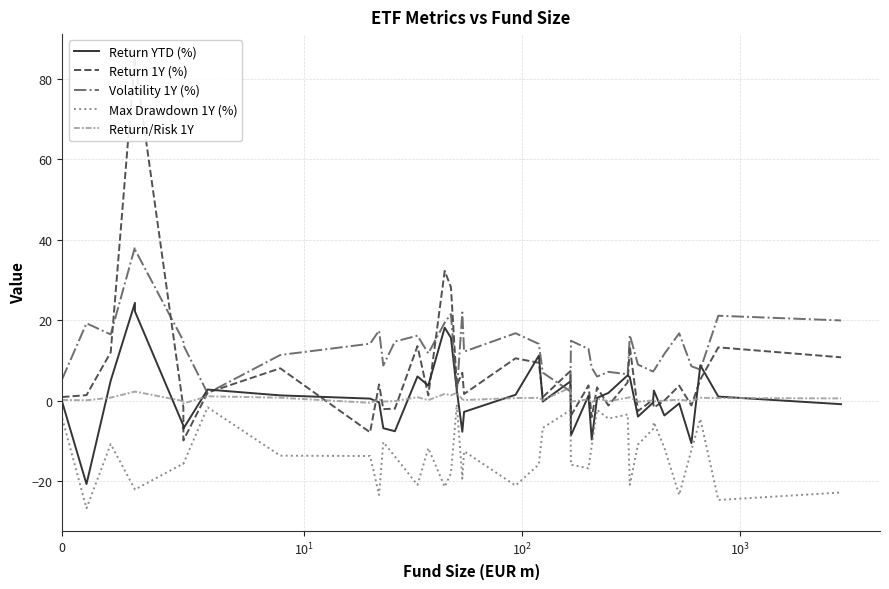

In Volatility 1Y (%), how many points are lower than both neighbors (excluding endpoints)?

11